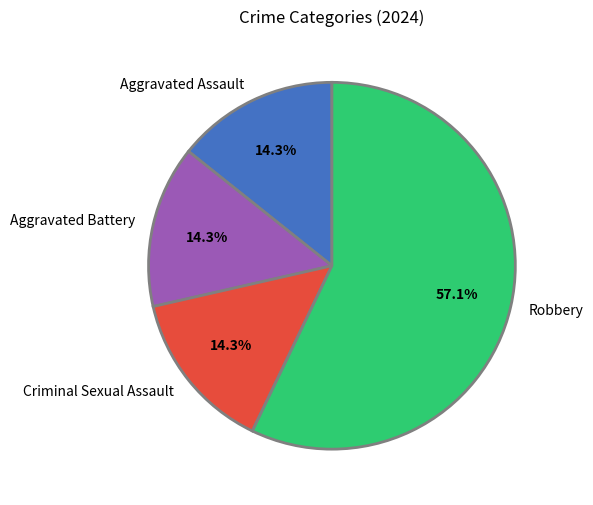

To the nearest percent, what is the average slice percentage?

25%